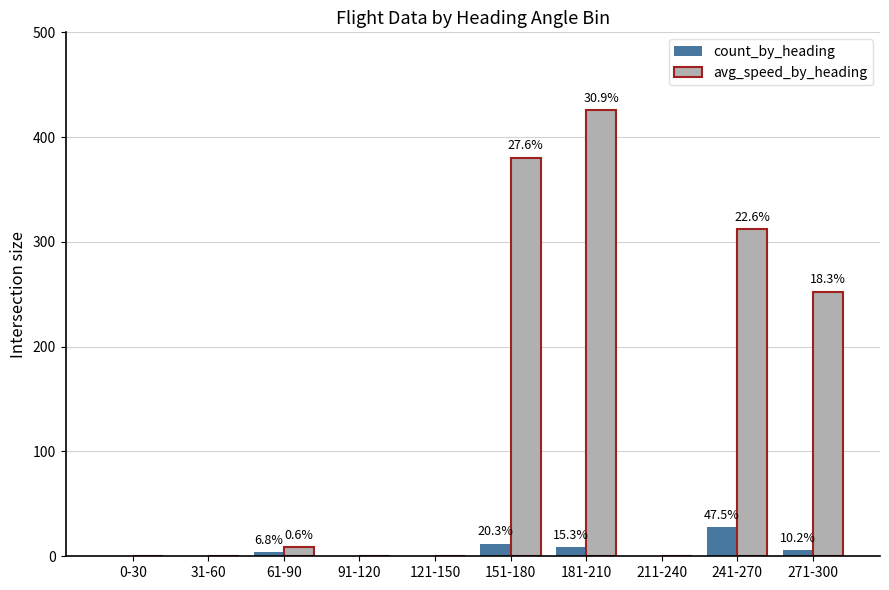

What are all the series names shown in the legend?

count_by_heading, avg_speed_by_heading